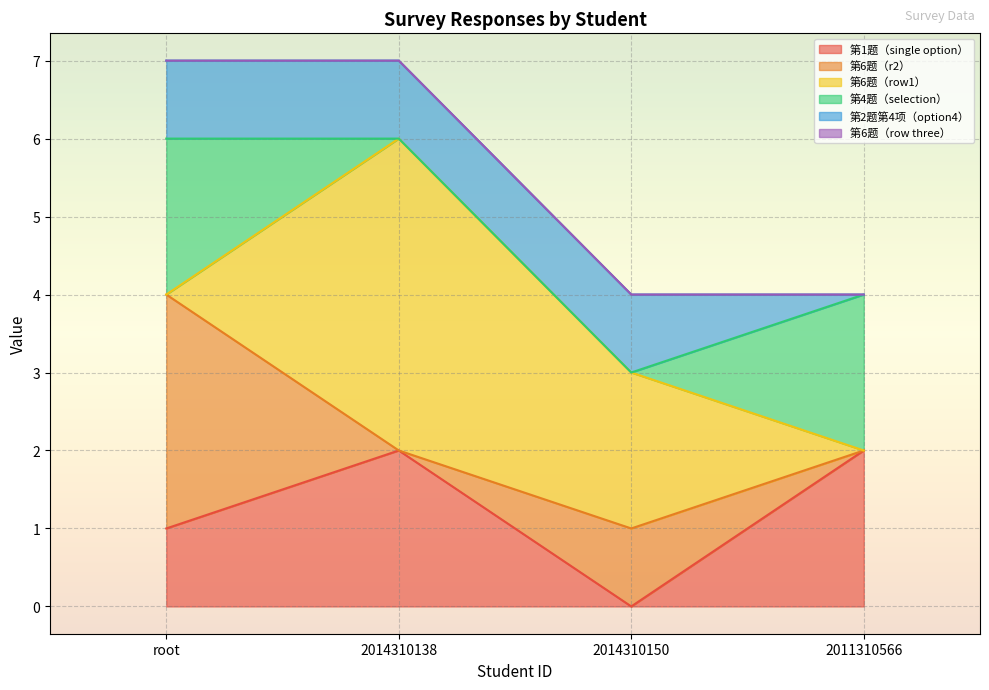

The 第4题（selection） series shows 2 at root. True or false?

True